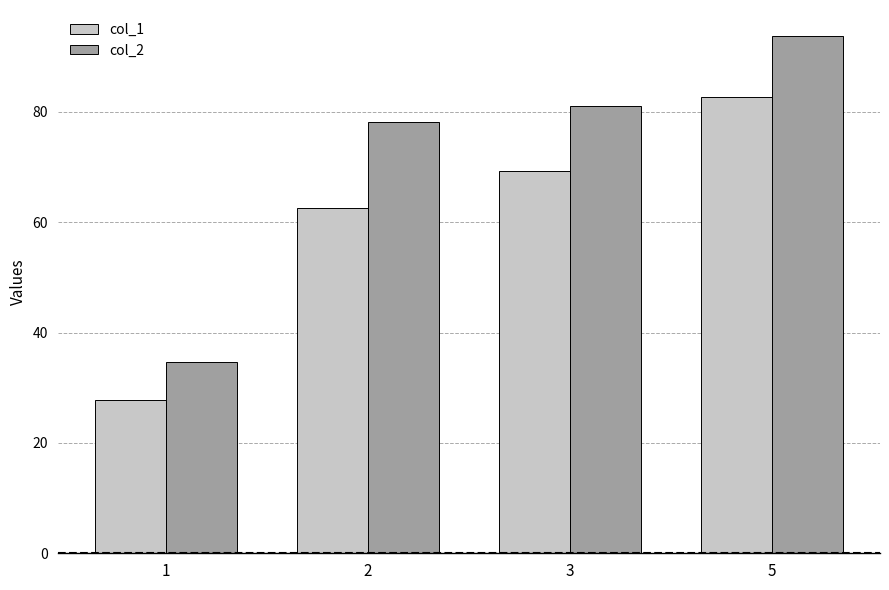

List the series in order of their overall mean, lowest first.

col_1, col_2